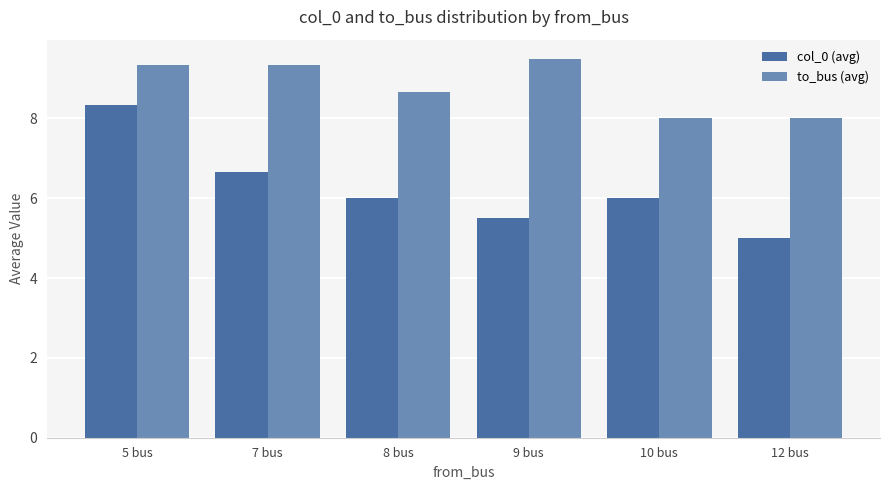

How many series are shown in this chart?

2